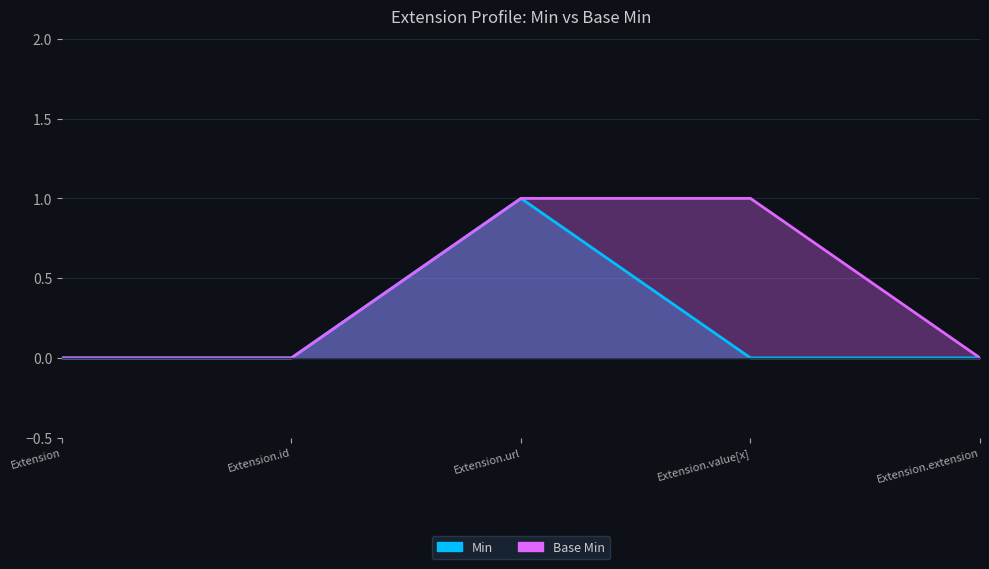

Reading left to right, what are all the values shown in this chart?

Min: 0	0	1	0	0
Base Min: 0	0	1	1	0